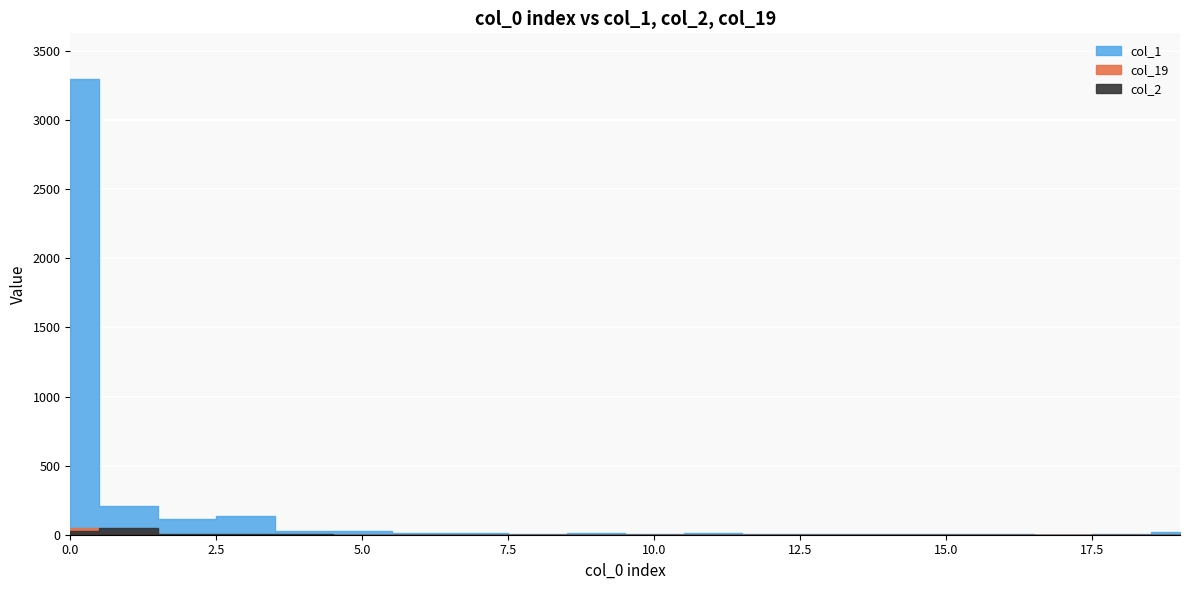

Is the value of col_19 at 10 greater than the value of col_2 at 15?

No